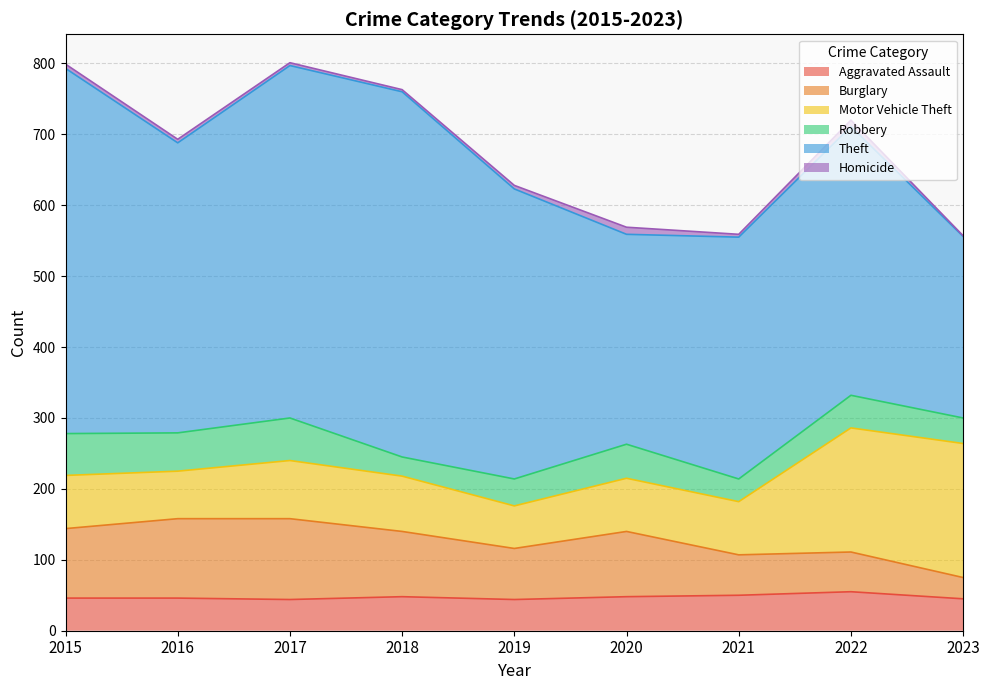

What is the difference between the maximum and minimum values in the Robbery series?

33